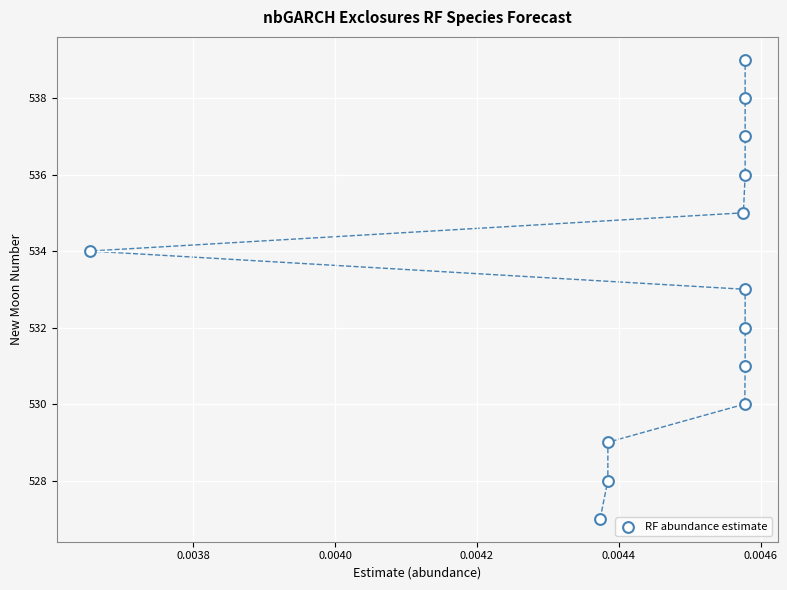

What is the range of Y values (max minus min)?

12